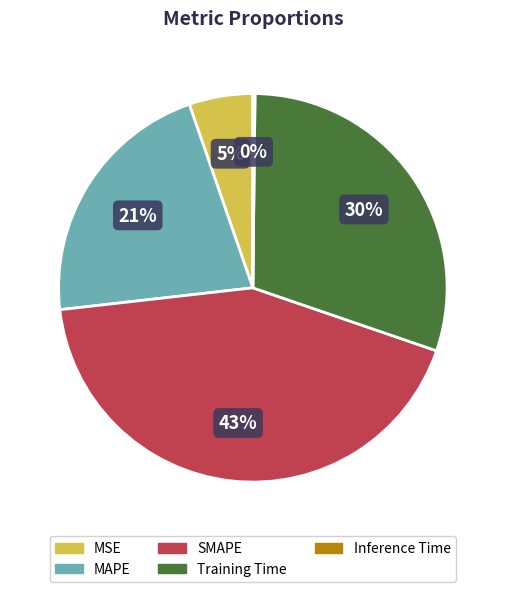

Which category has the biggest portion of the pie?

SMAPE